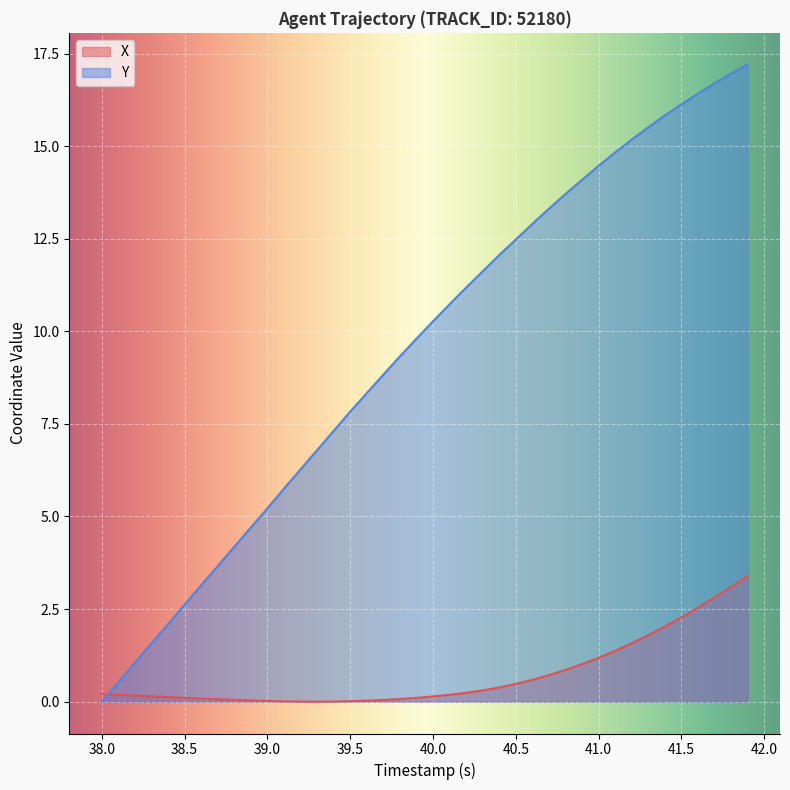

Which series has the largest range (max minus min)?

Y